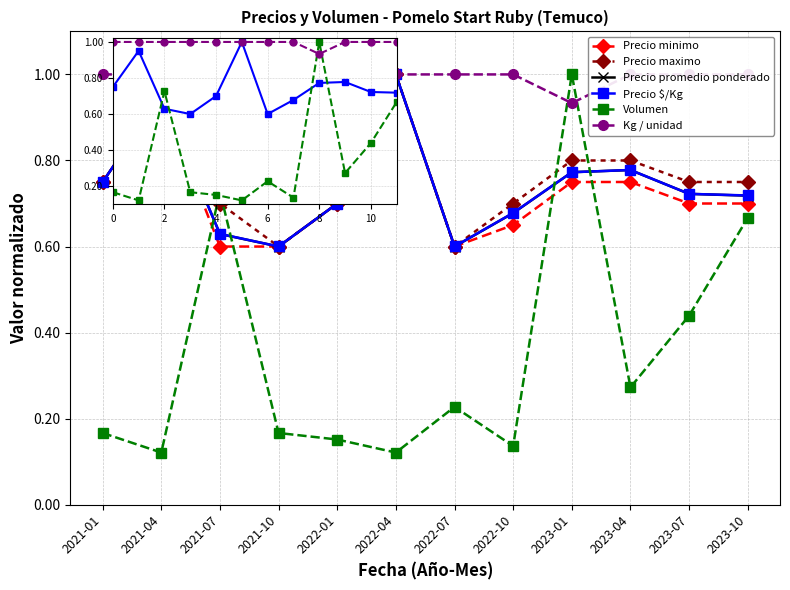

Between 2022-04 and 2022-07, which series saw the biggest shift?

Precio minimo